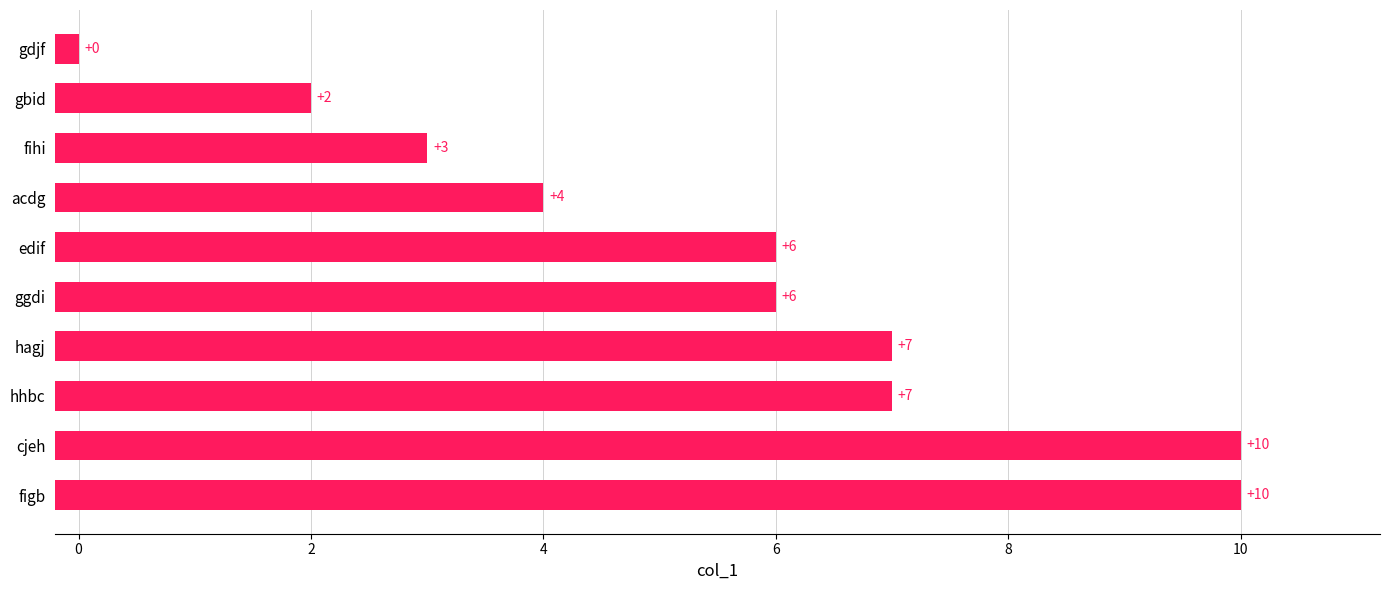

Are the bars grouped side by side (vs. stacked)?

No